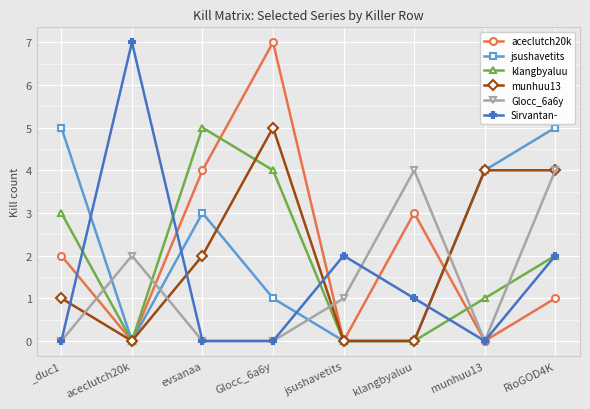

Read the jsushavetits value at evsanaa.

3